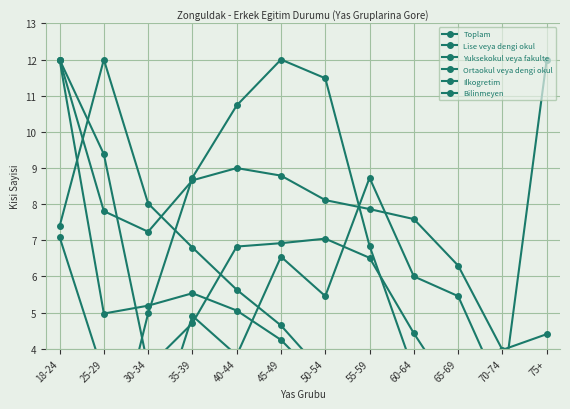

What is the average value of the Ilkogretim series?

5.0